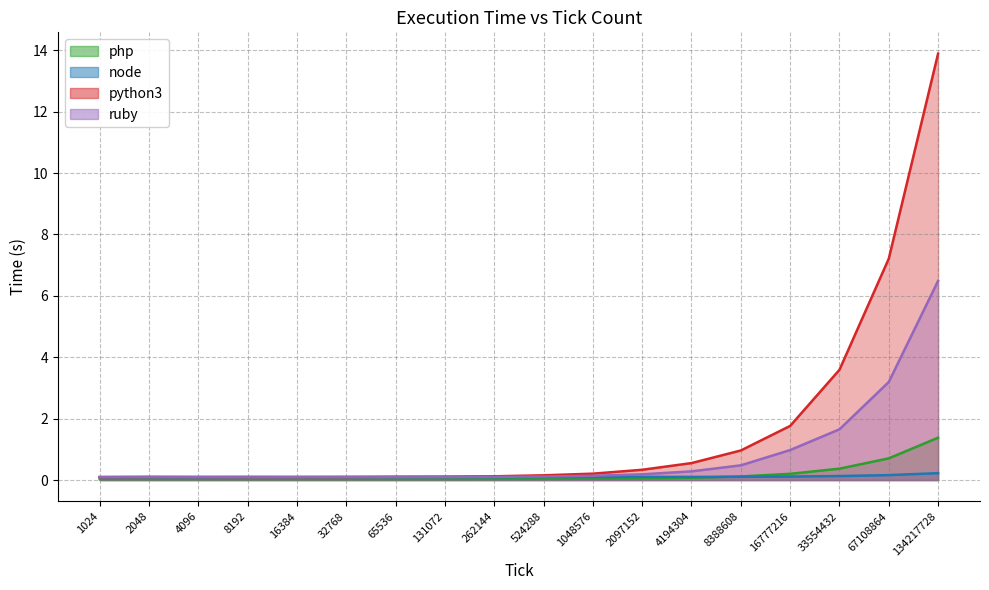

Which series has the largest range (max minus min)?

python3